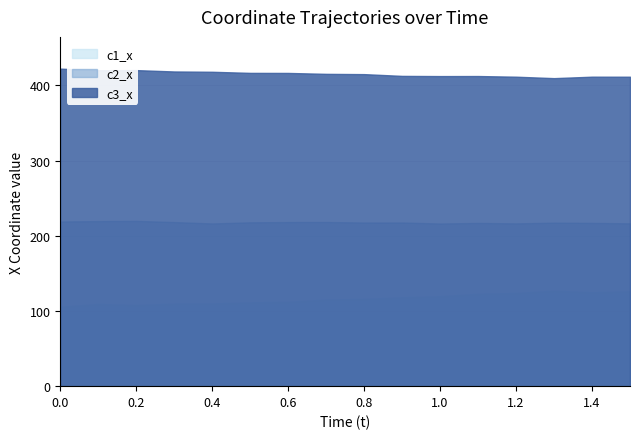

What is the value of the c1_x point at the 6th from the left?

111.4